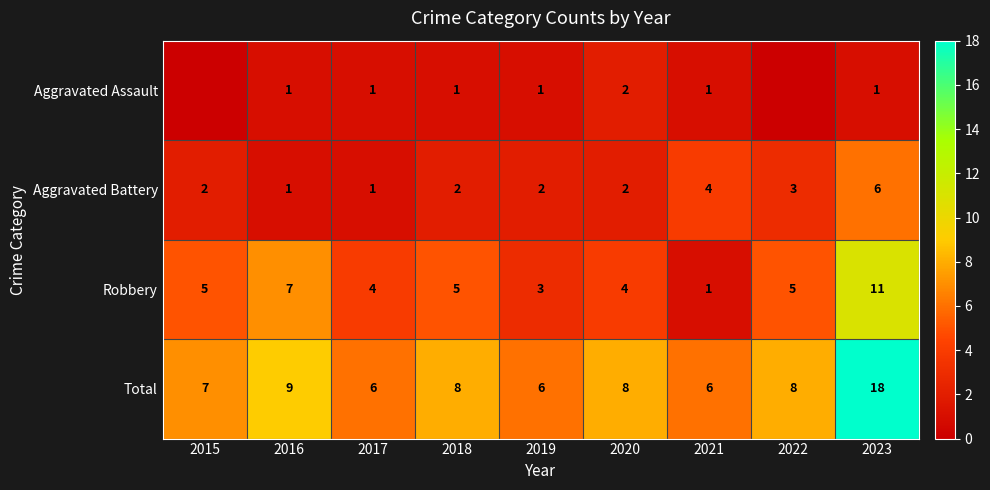

What is the maximum value for Total?

18